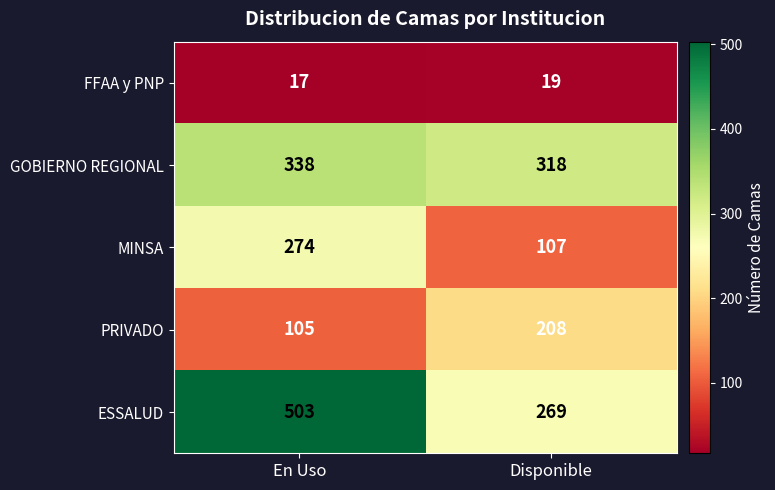

Reading left to right, transcribe all the data shown in this chart.

FFAA y PNP: 17	19
GOBIERNO REGIONAL: 338	318
MINSA: 274	107
PRIVADO: 105	208
ESSALUD: 503	269